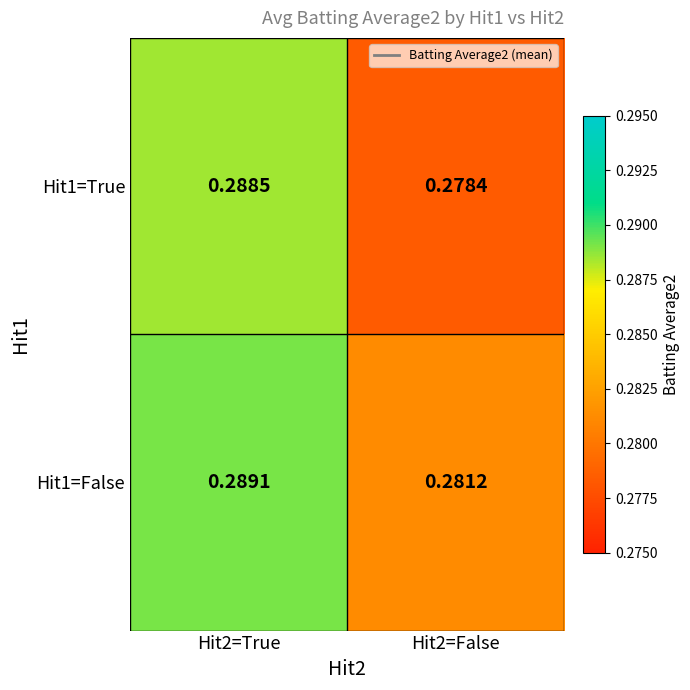

Is the value of Hit1=False at Hit2=True greater than the value of Hit1=True at Hit2=False?

Yes